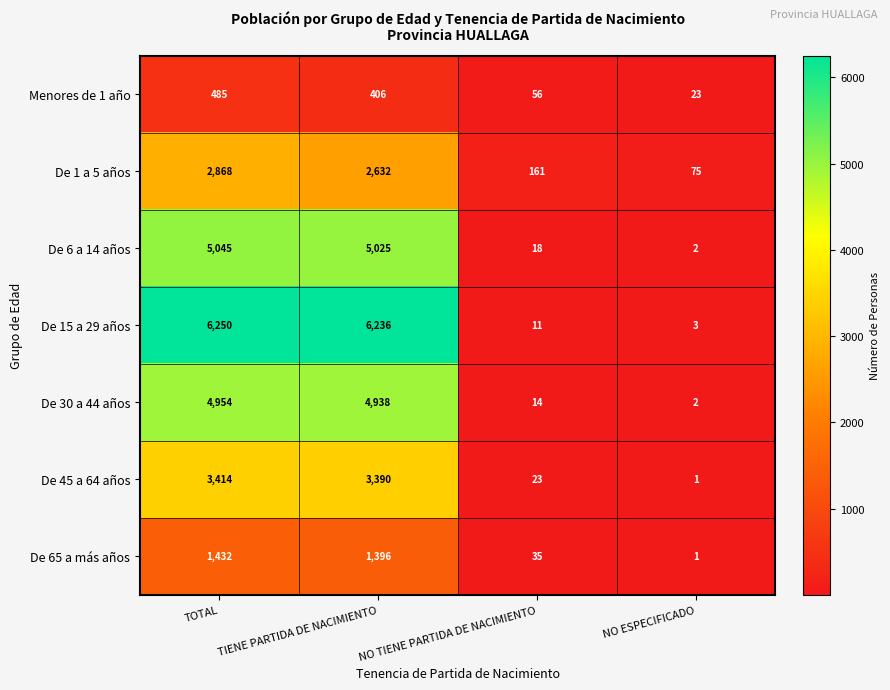

What is the maximum value for De 45 a 64 años?

3414